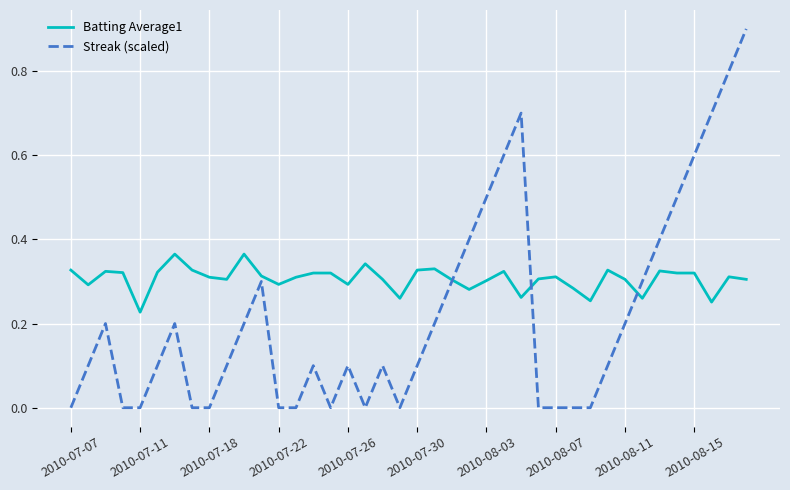

What is the maximum value shown in the chart?

0.9